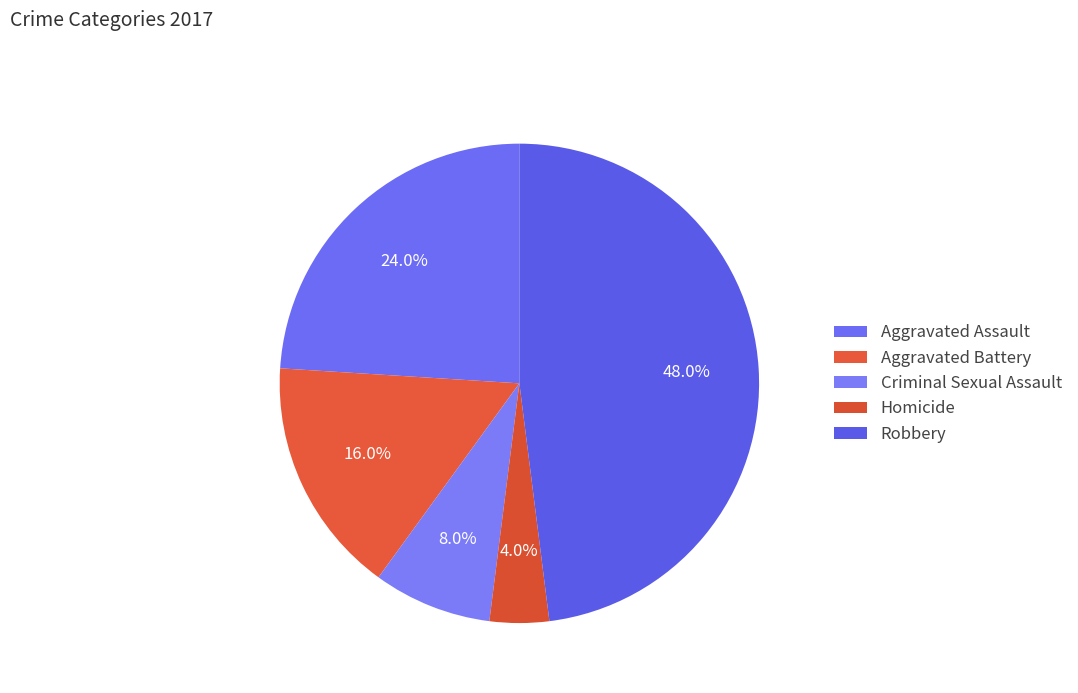

What percentage is the Aggravated Battery slice, to the nearest percent?

16%